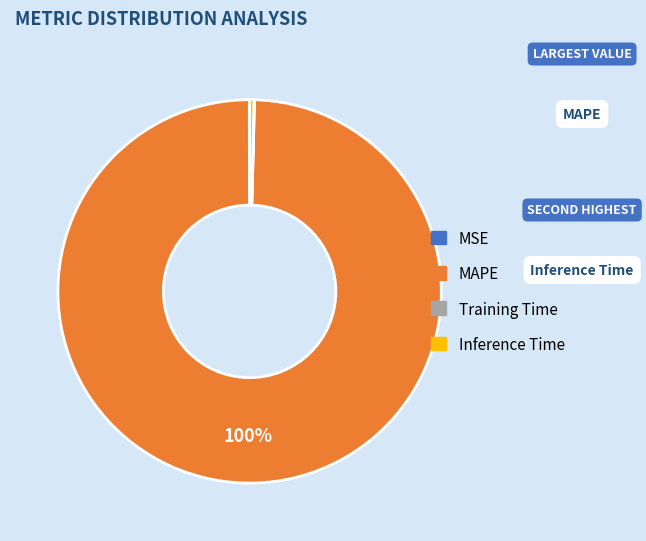

Is there any slice that represents more than half of the pie?

Yes